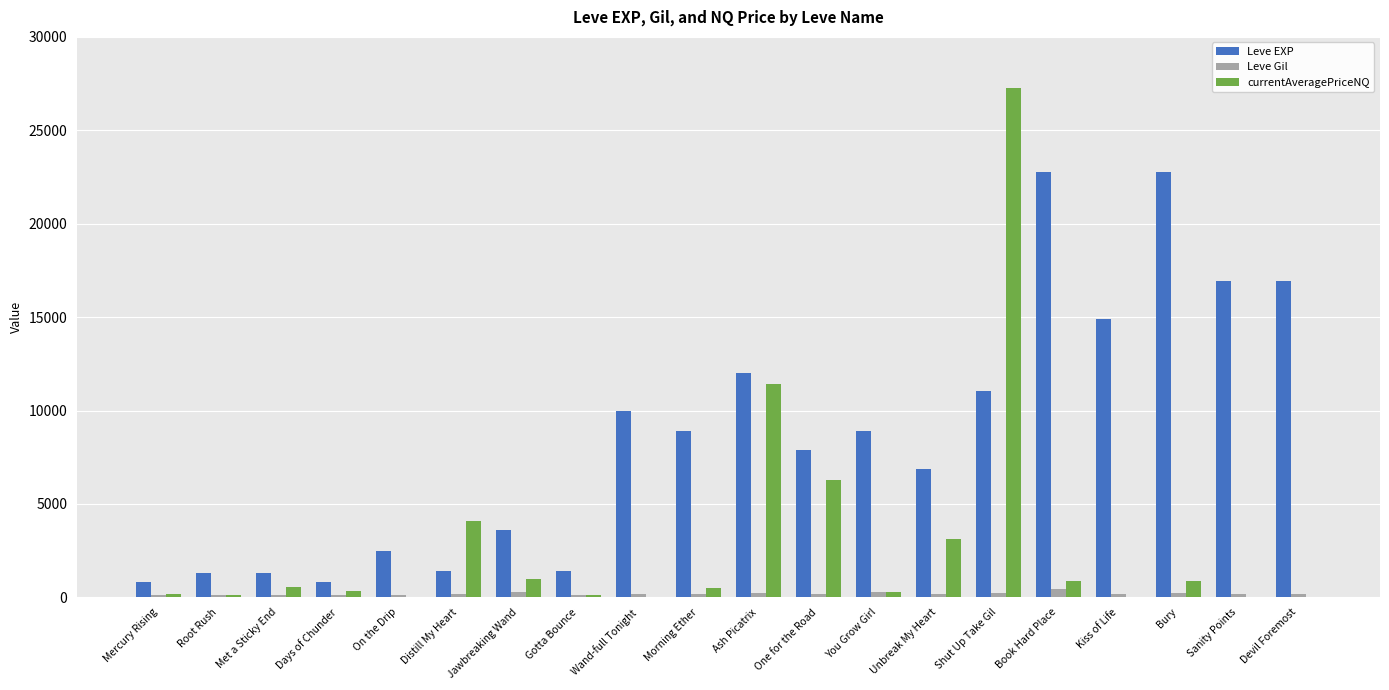

Are the bars grouped side by side (vs. stacked)?

Yes